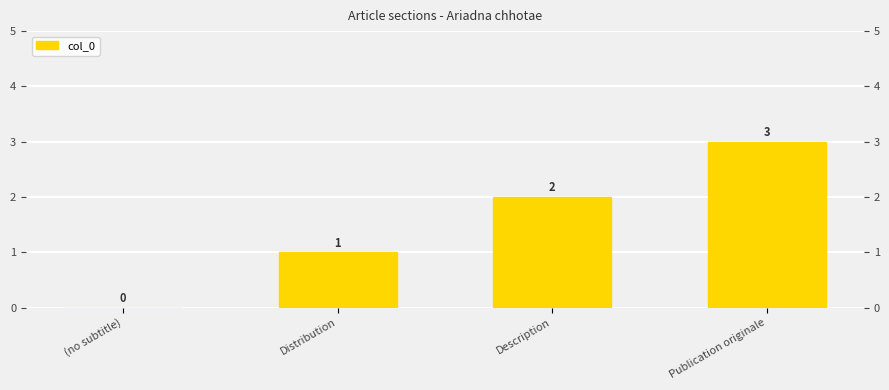

List the labels in order of value, smallest first.

(no subtitle), Distribution, Description, Publication originale